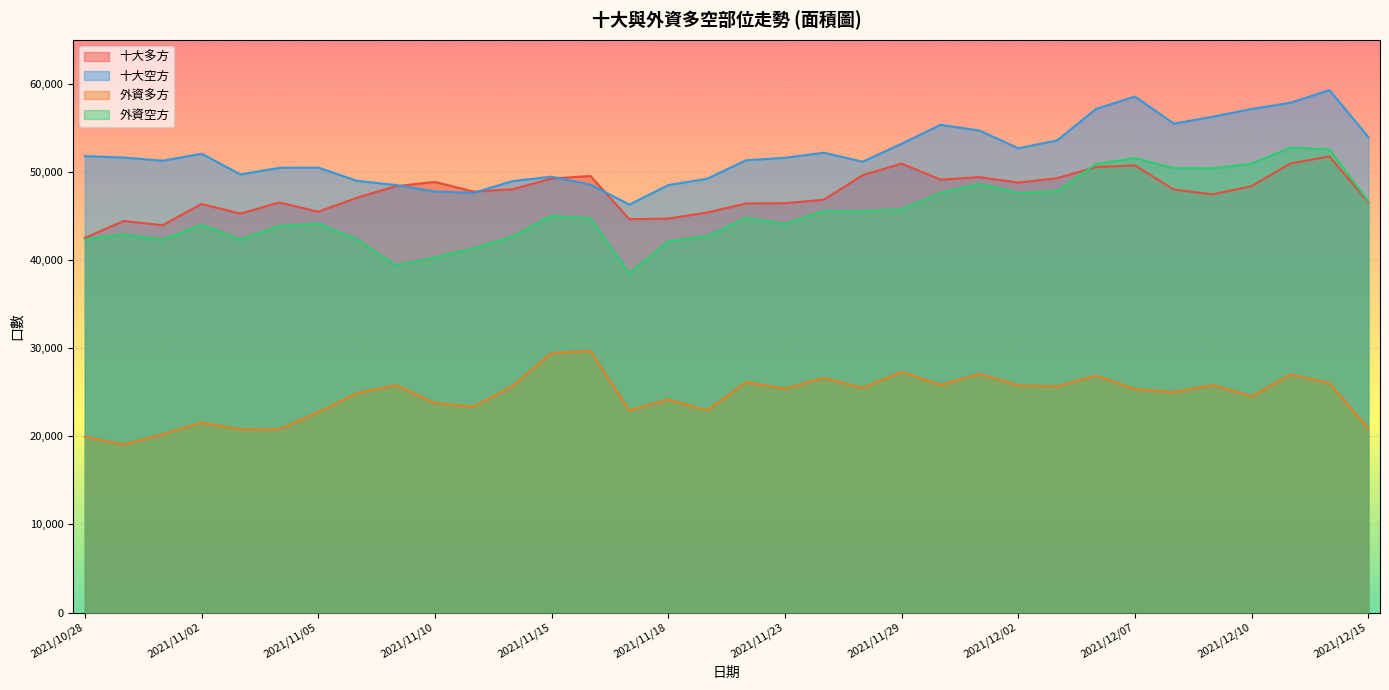

The value of 外資空方 at 2021/11/11 is 41338. True or false?

True